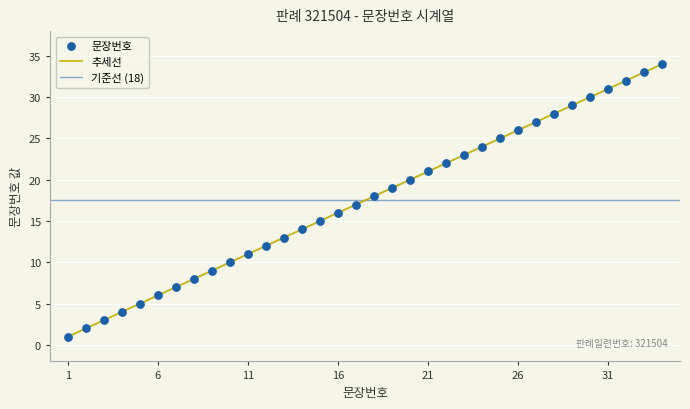

What is the ratio of the value at 29 to the value at 21?

1.4